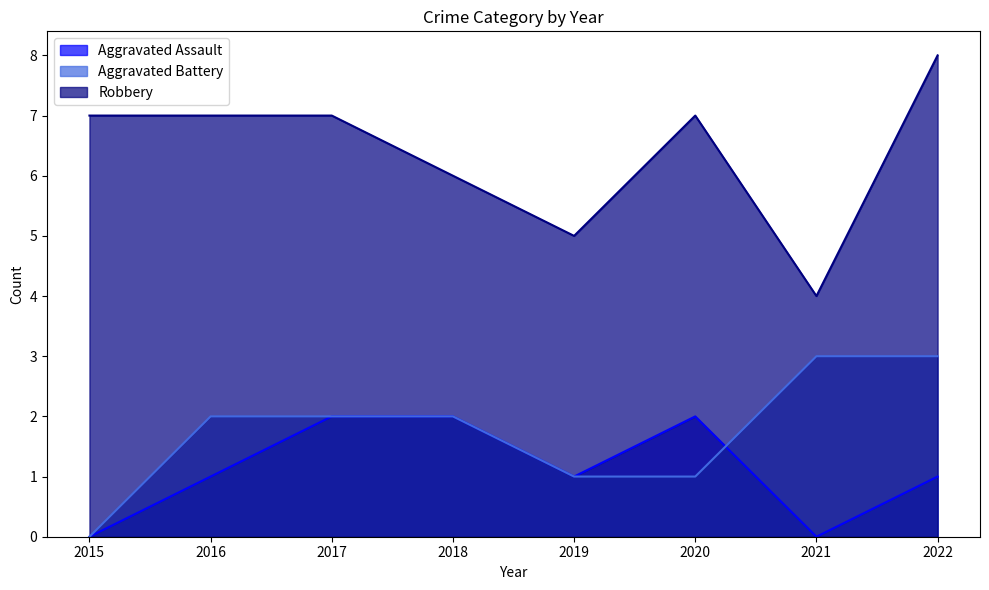

What is the maximum value for Robbery?

8